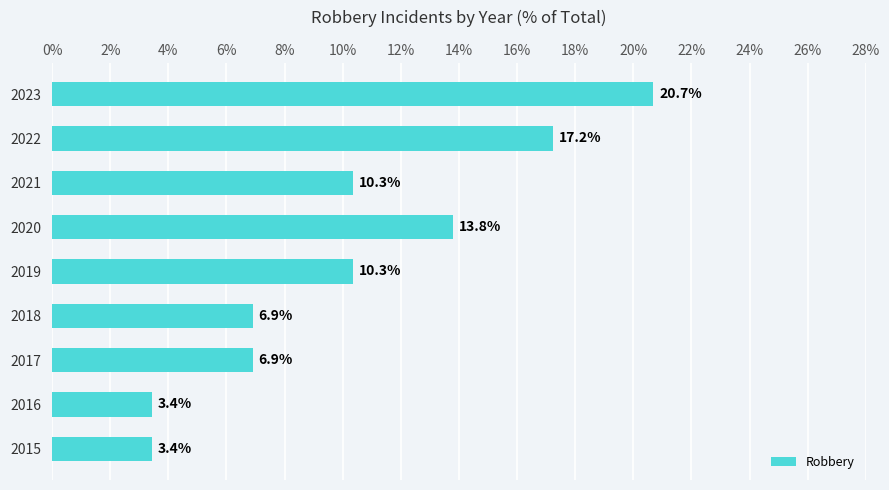

The value at 2021 is 16.8. True or false?

False